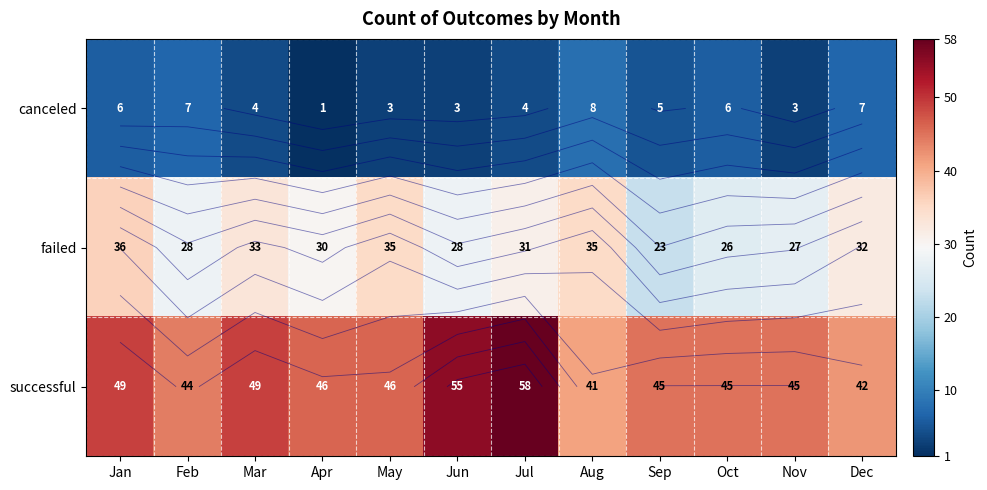

How many categories are shown in the chart?

12